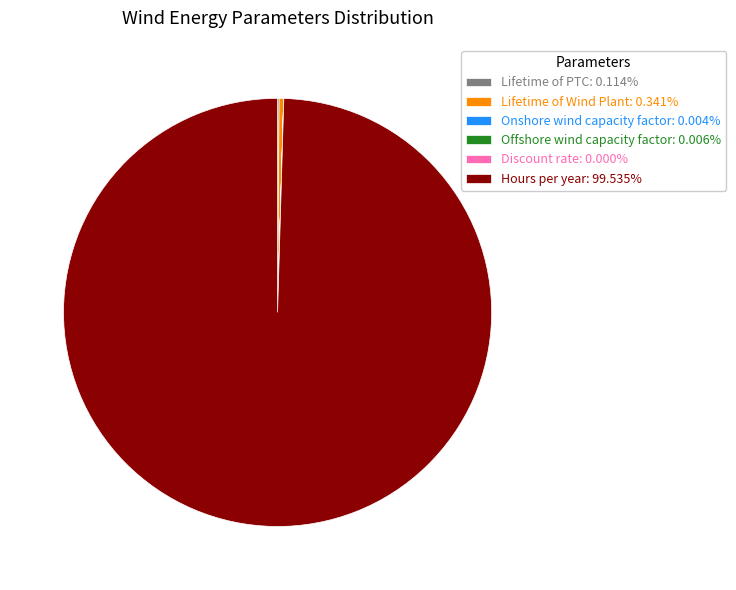

Is there any slice that represents more than half of the pie?

Yes